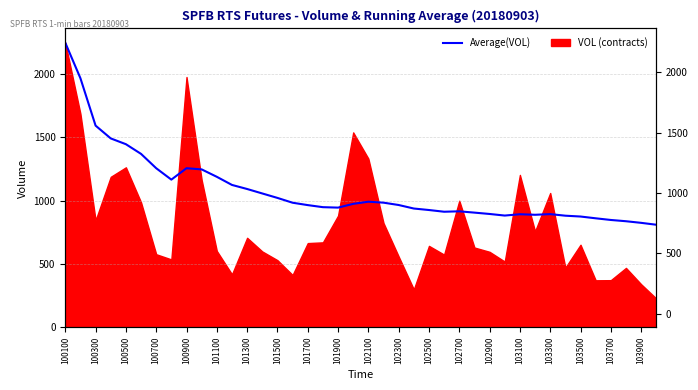

What is the difference between the second highest and minimum values?

1157.8